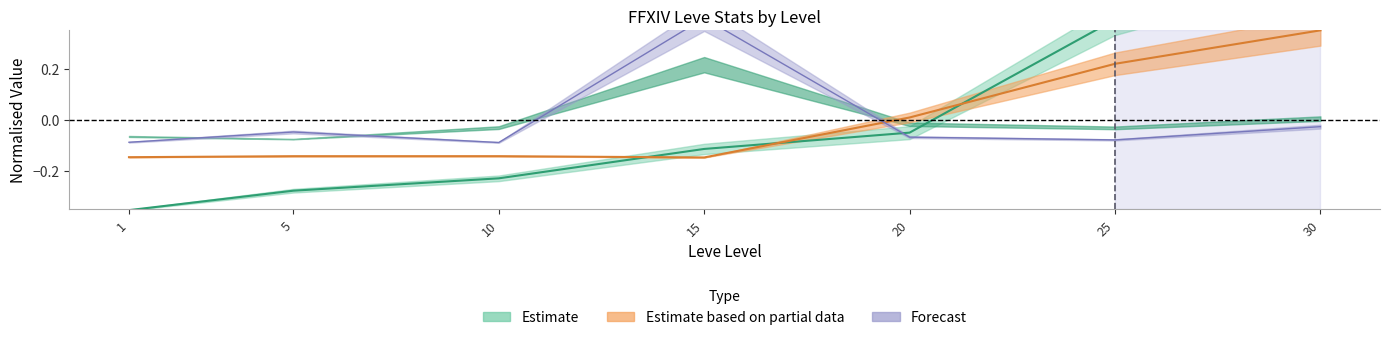

At which label does Leve EXP first exceed 0?

25